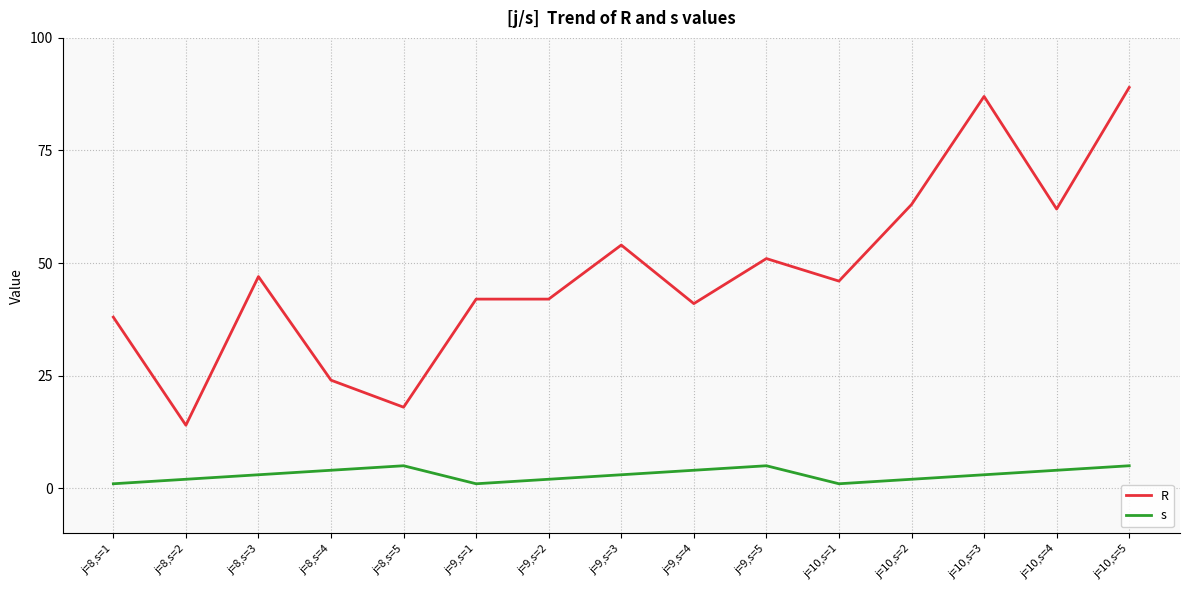

What is the spread (max minus min) of values at j=8,s=3?

44